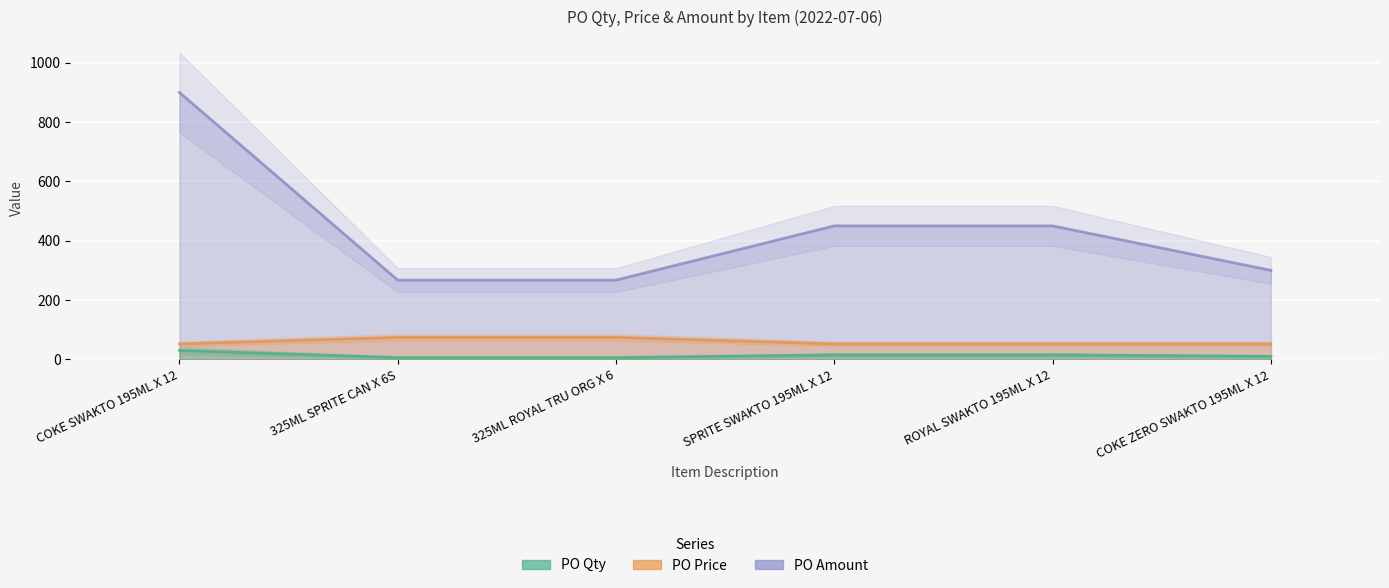

True or false: PO Qty and PO Amount intersect in this chart.

False